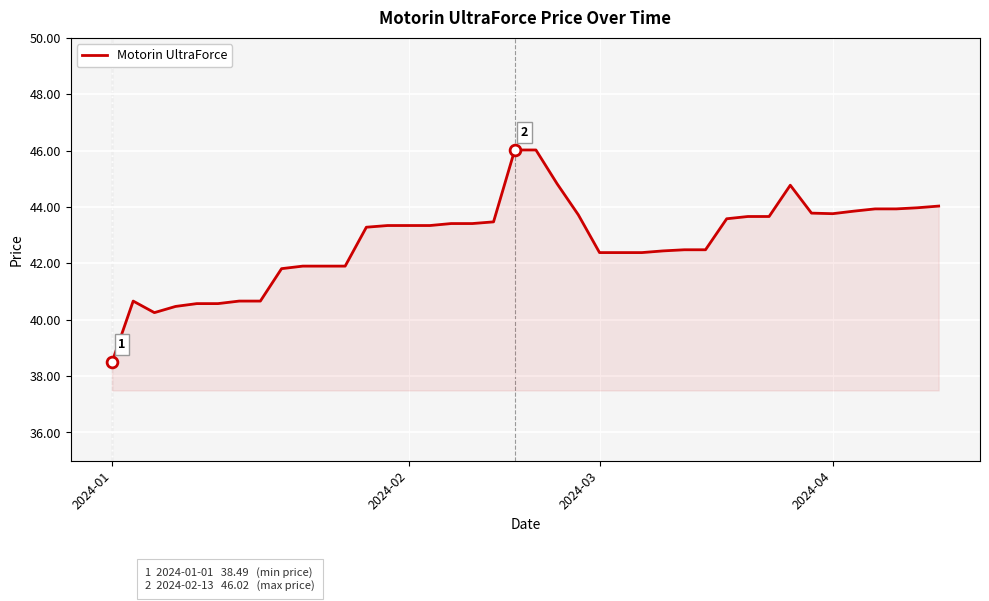

What is the difference between the maximum and minimum values?

7.5